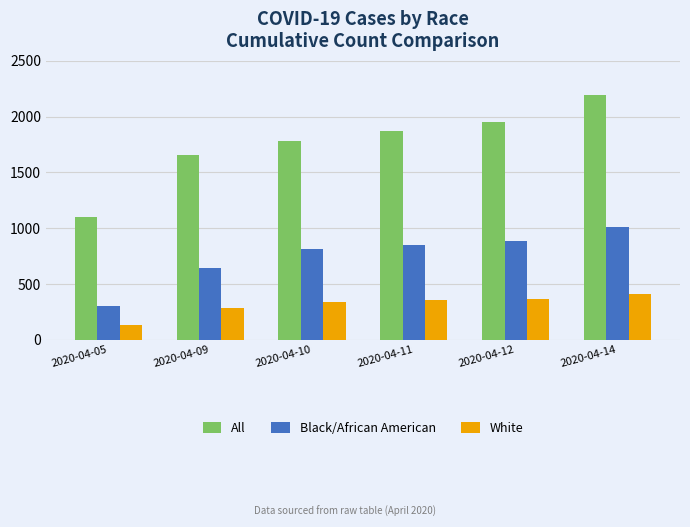

At which category is the sum across all series the highest?

2020-04-14